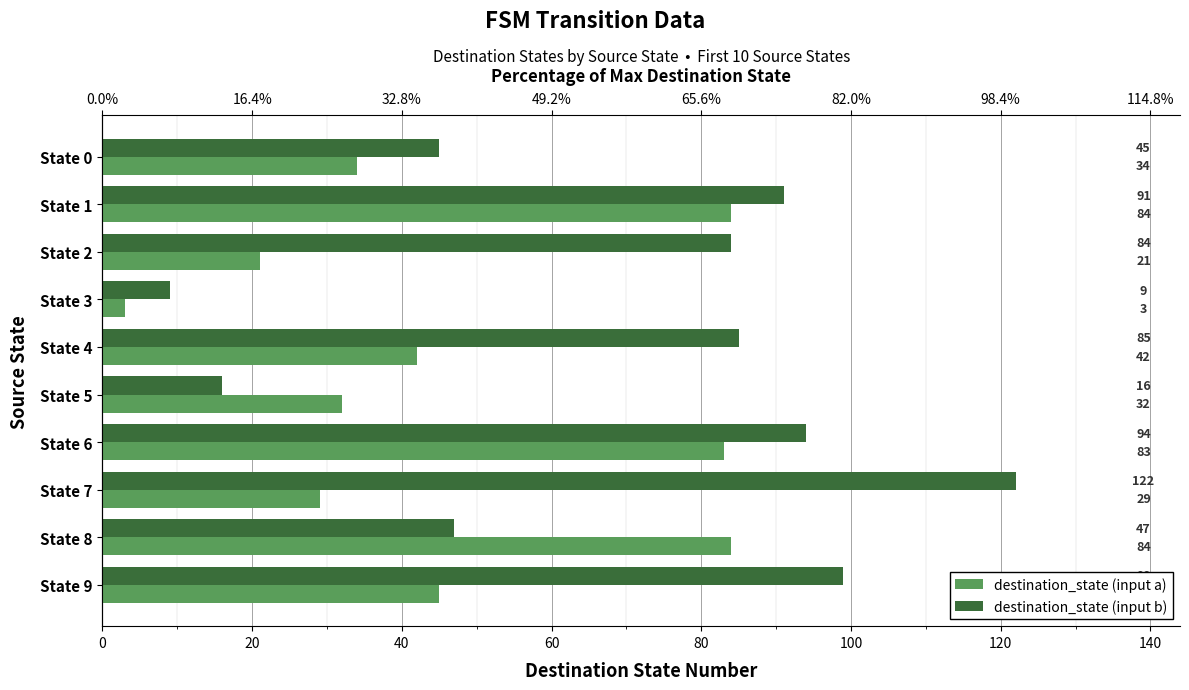

At State 4, list the series in order from largest to smallest.

destination_state (input b), destination_state (input a)